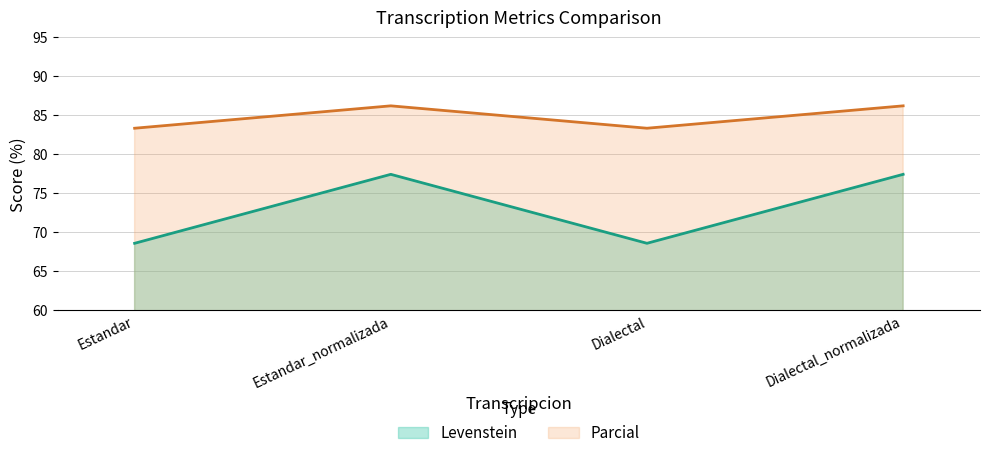

At which label is Parcial closest to 84?

Estandar